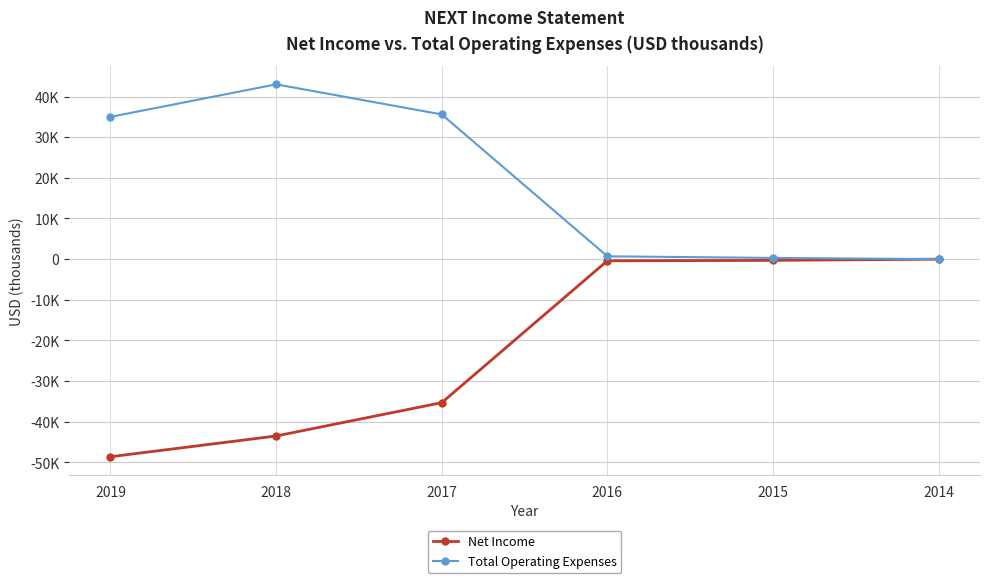

Which category has the highest value in the Net Income series?

2014